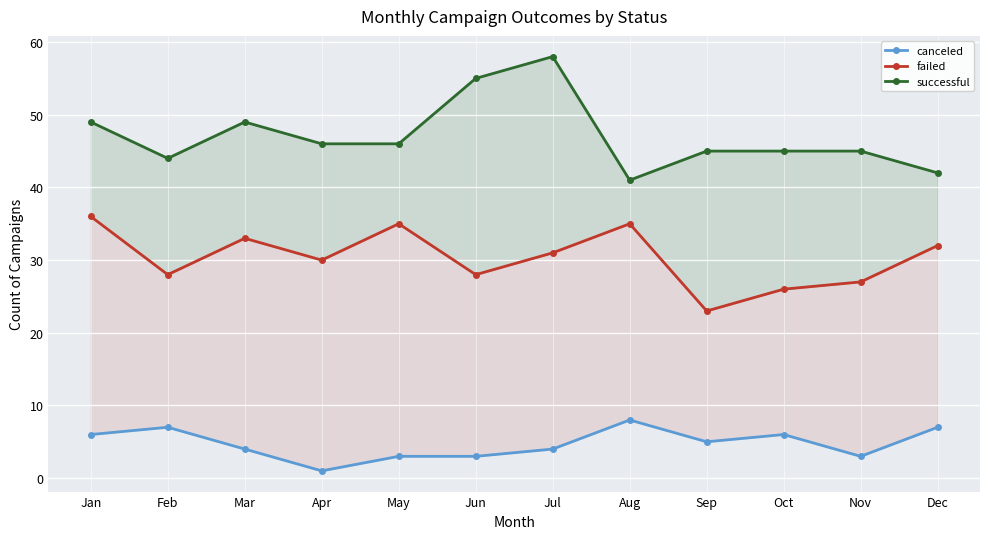

What is the difference between the highest and lowest values at Jul?

54